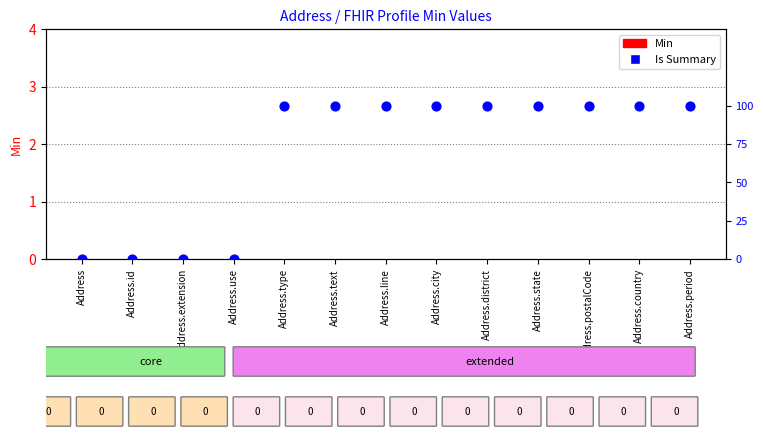

Which series reaches the maximum Y coordinate?

Is Summary